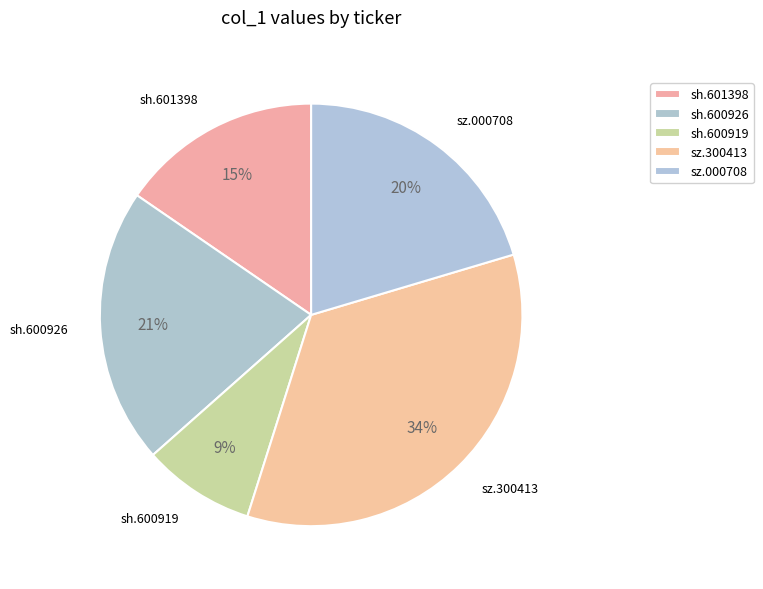

Does sz.300413 represent more than half of the total?

No